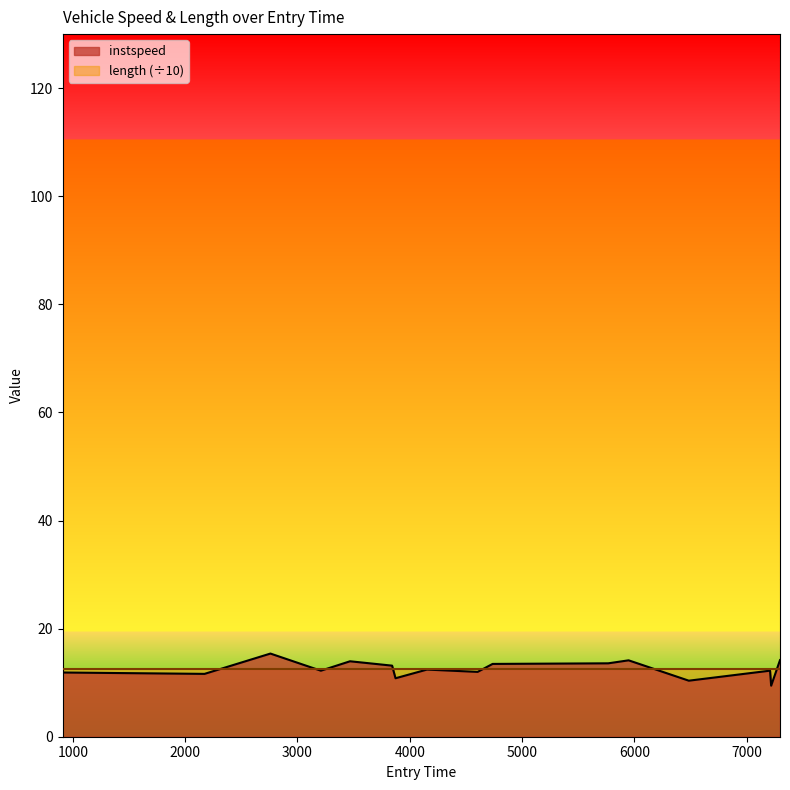

Does the chart have visible grid lines?

No